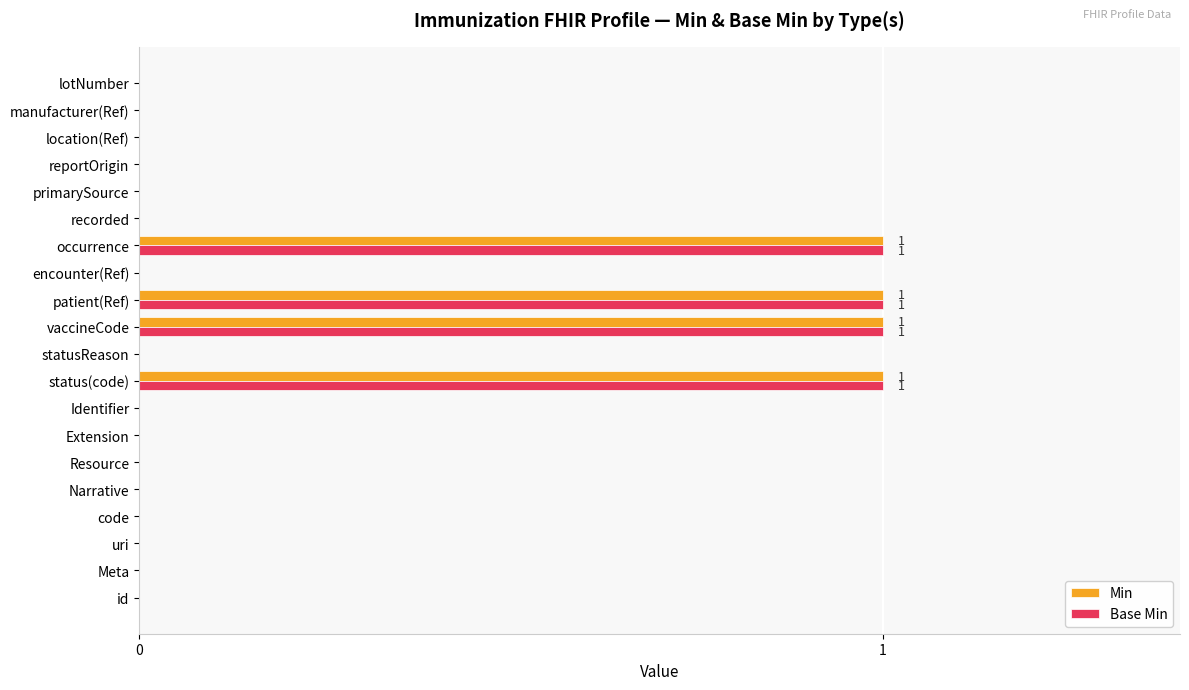

Is the value of Min at Narrative greater than the value of Base Min at vaccineCode?

No